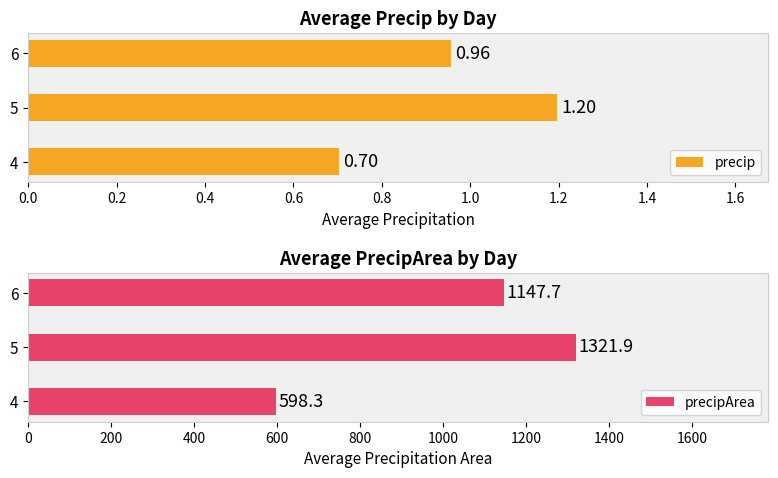

What is the difference between the maximum and minimum values in the precip series?

0.5